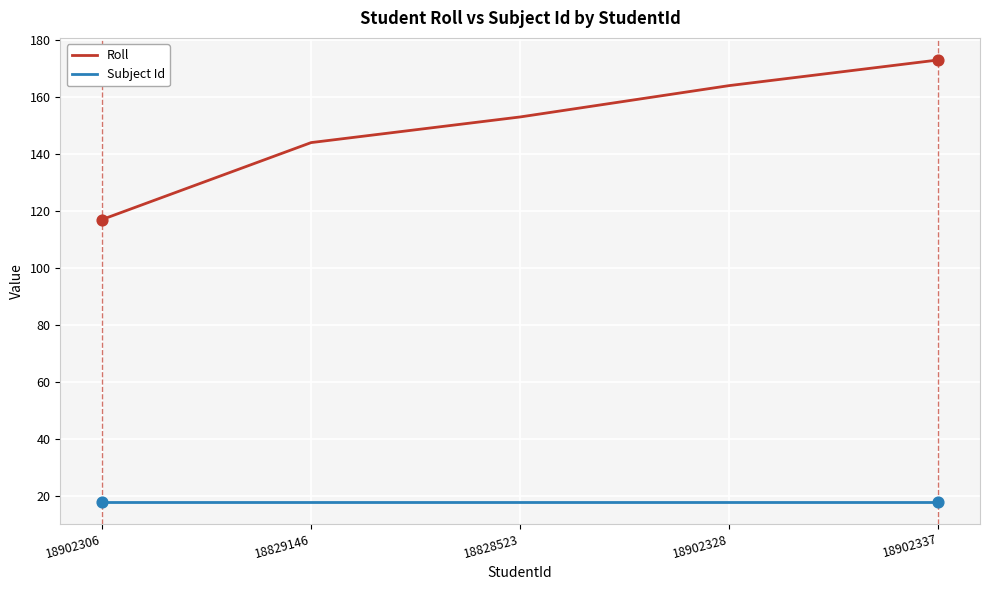

Which series has the largest total across all categories?

Roll